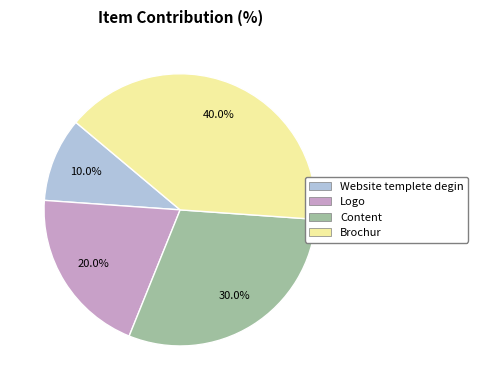

Does any single category account for the majority?

No